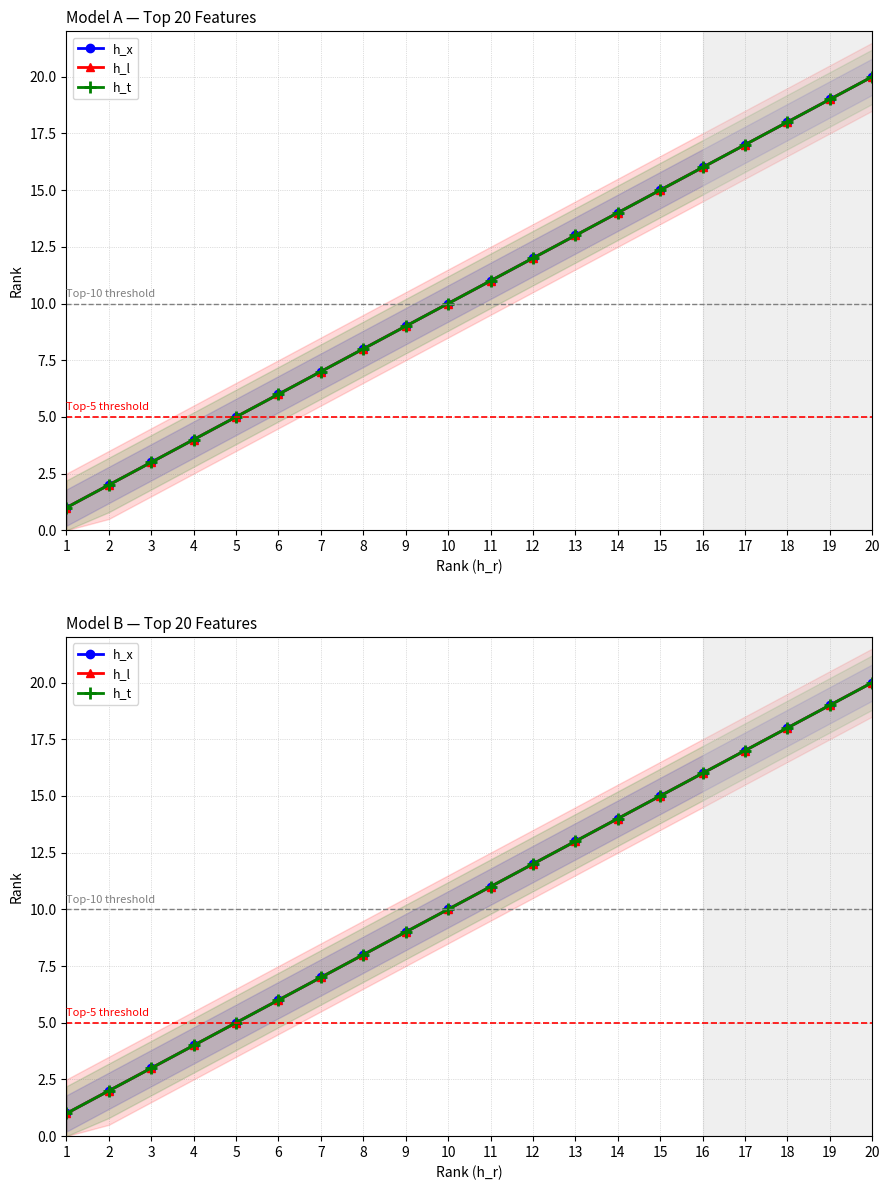

Which series has the largest range (max minus min)?

h_x